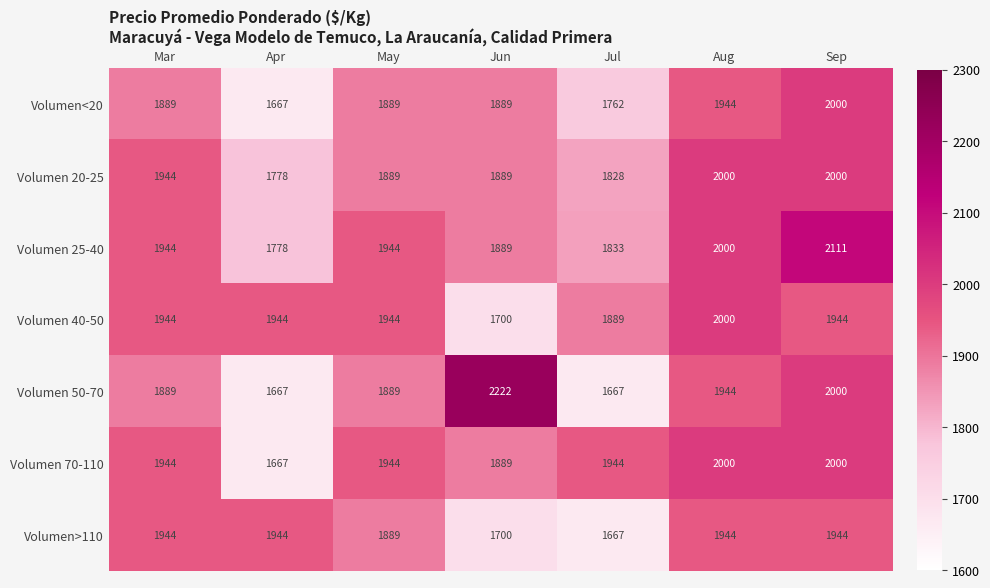

Count the number of data series in this chart.

7